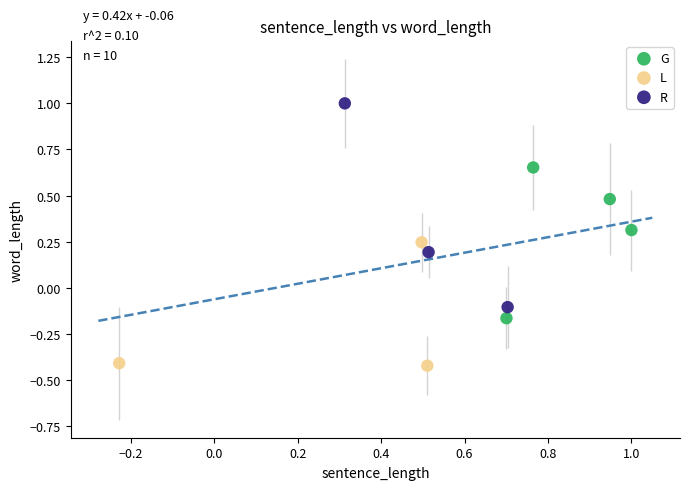

What are all the series names shown in the legend?

G, L, R